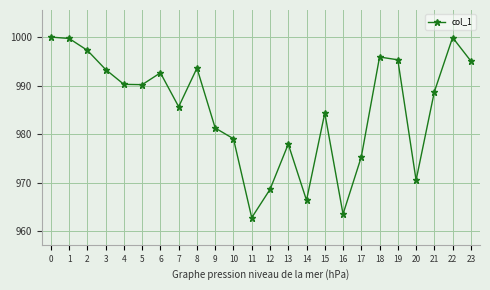

What is the difference between the values at 21 and 16?

25.2